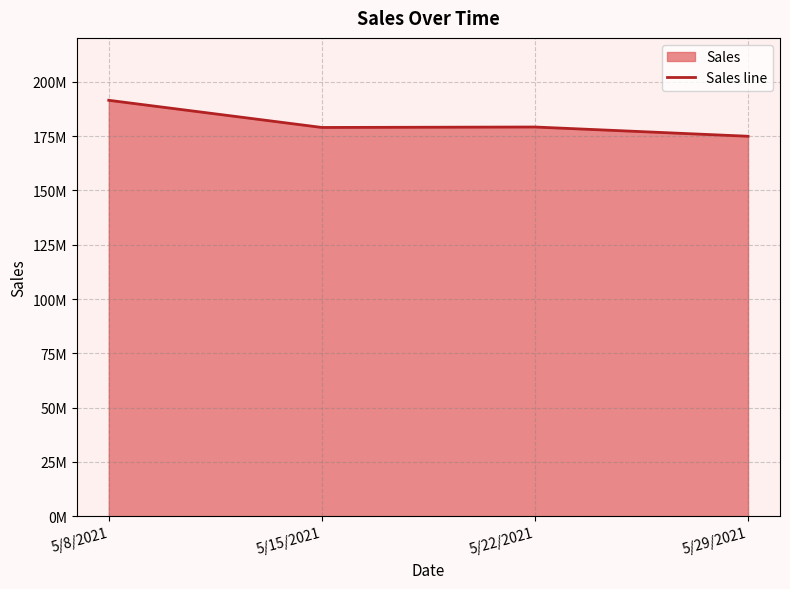

Reading right to left, transcribe all the data shown in this chart.

174908277.0	179164018.8	178953287.9	191458283.0